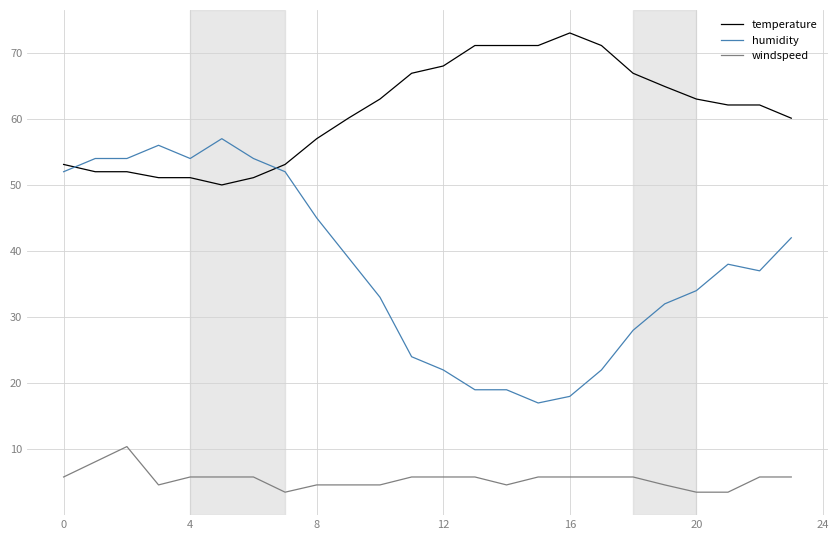

What is the smallest value displayed?

3.5